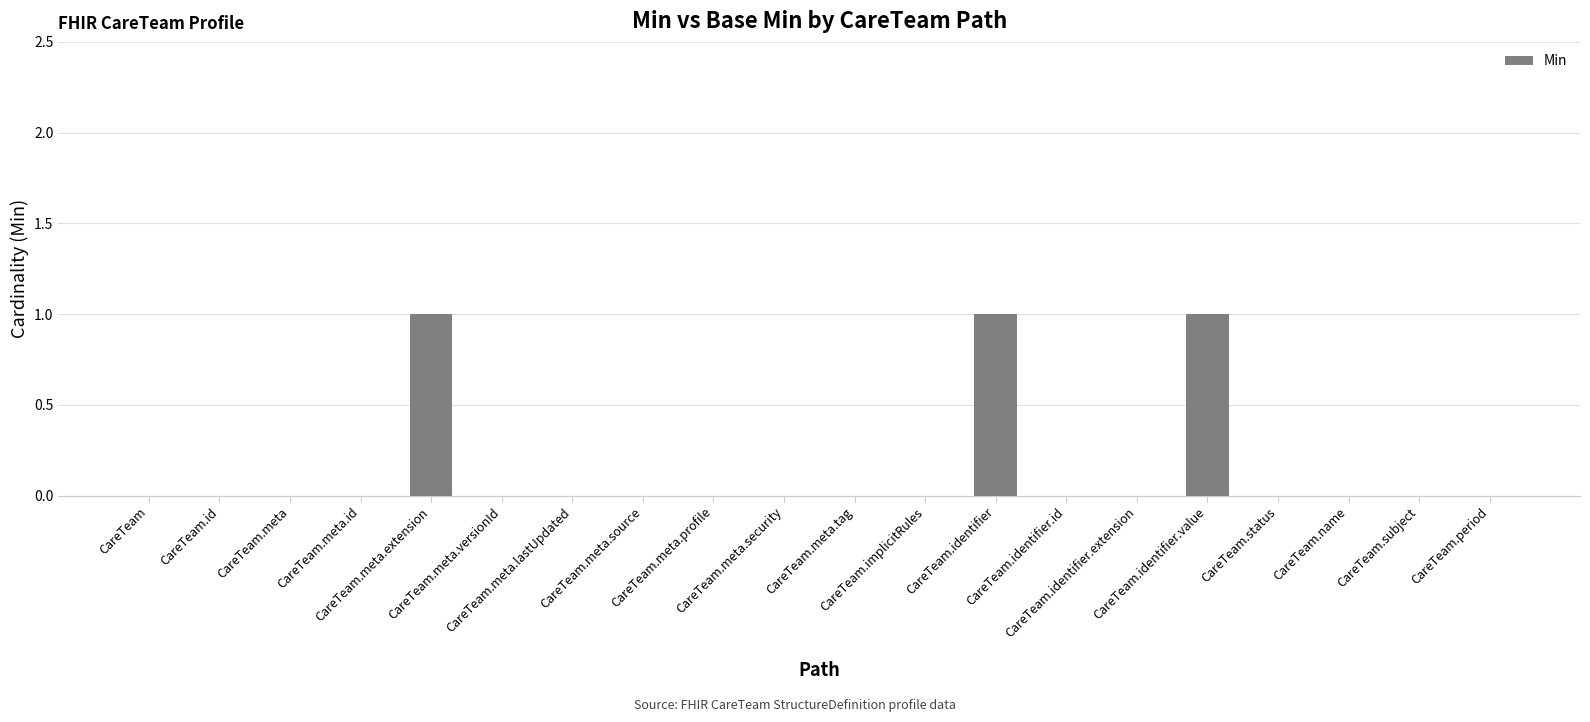

What is the sum of all values?

3